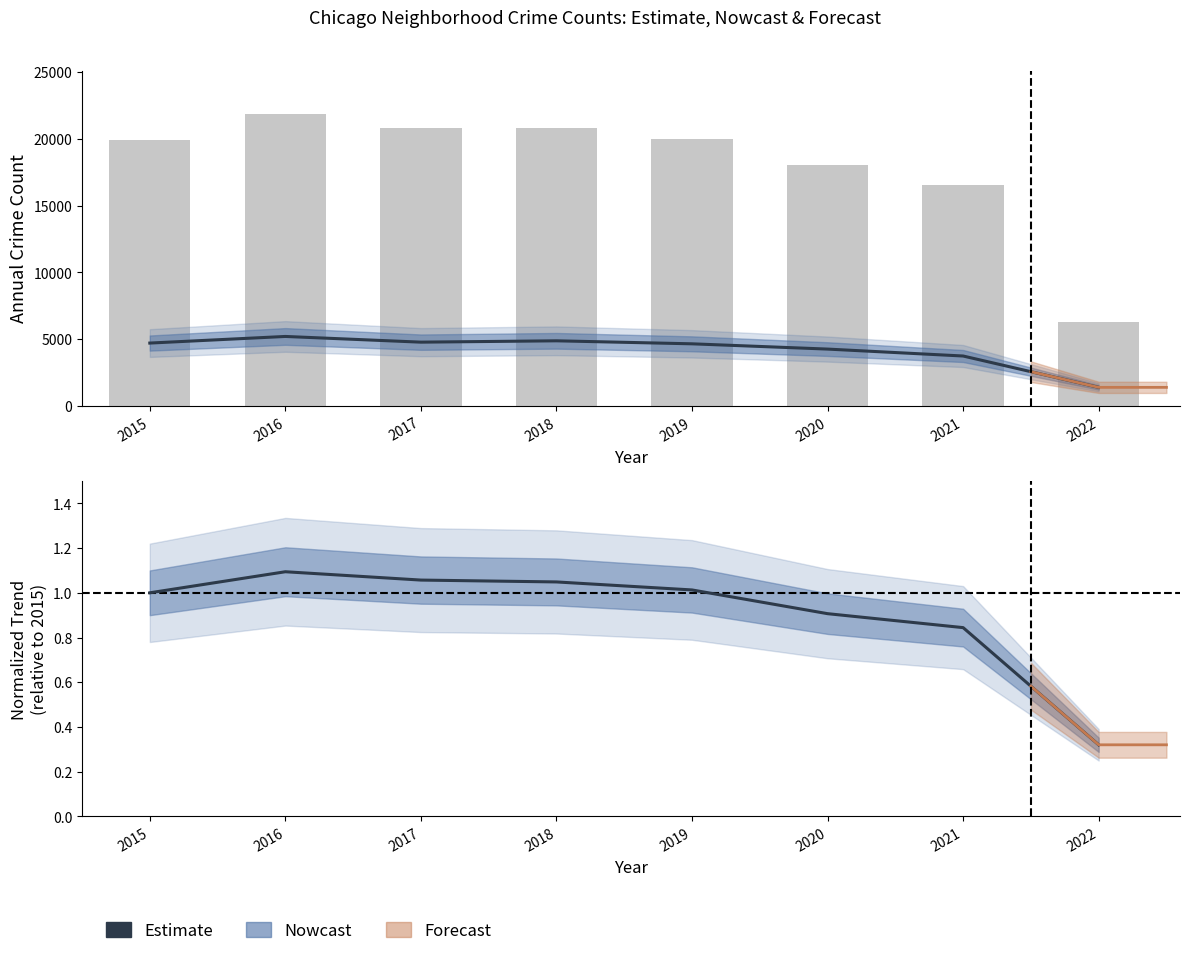

List the labels in order of value, largest first.

2016, 2017, 2018, 2019, 2015, 2020, 2021, 2022